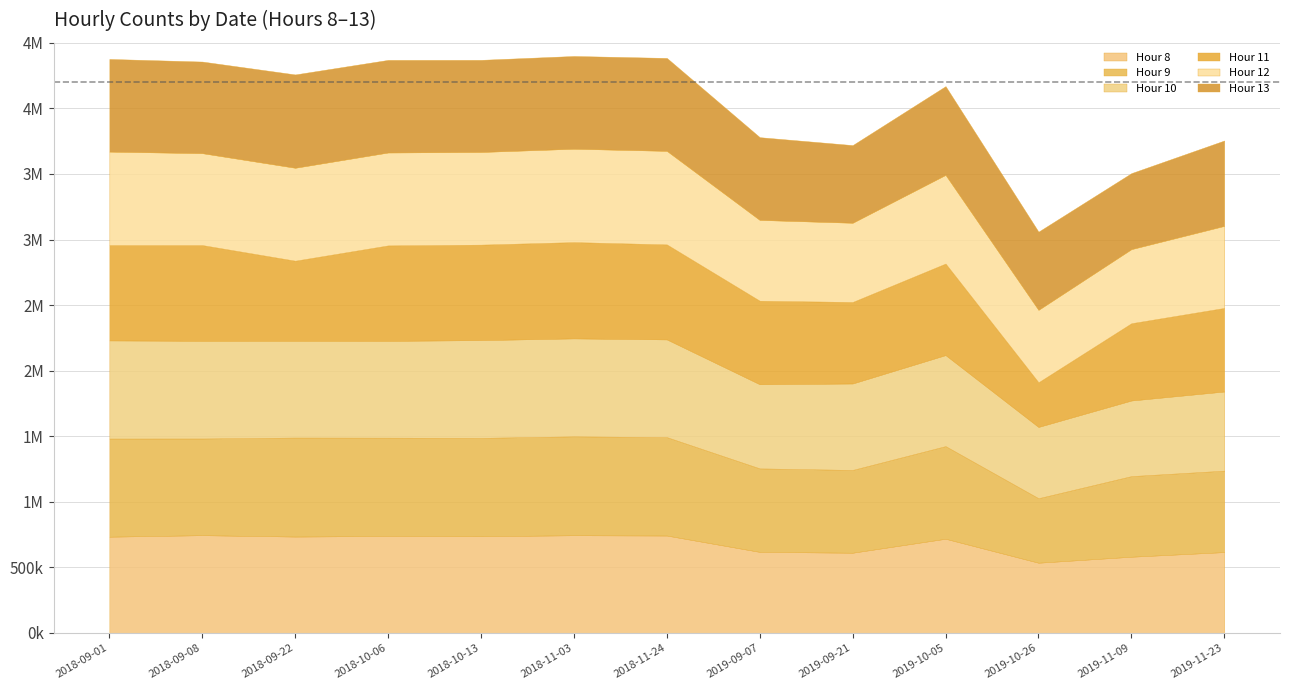

What is the value of the Hour 10 point at the 11th from the left?

543421